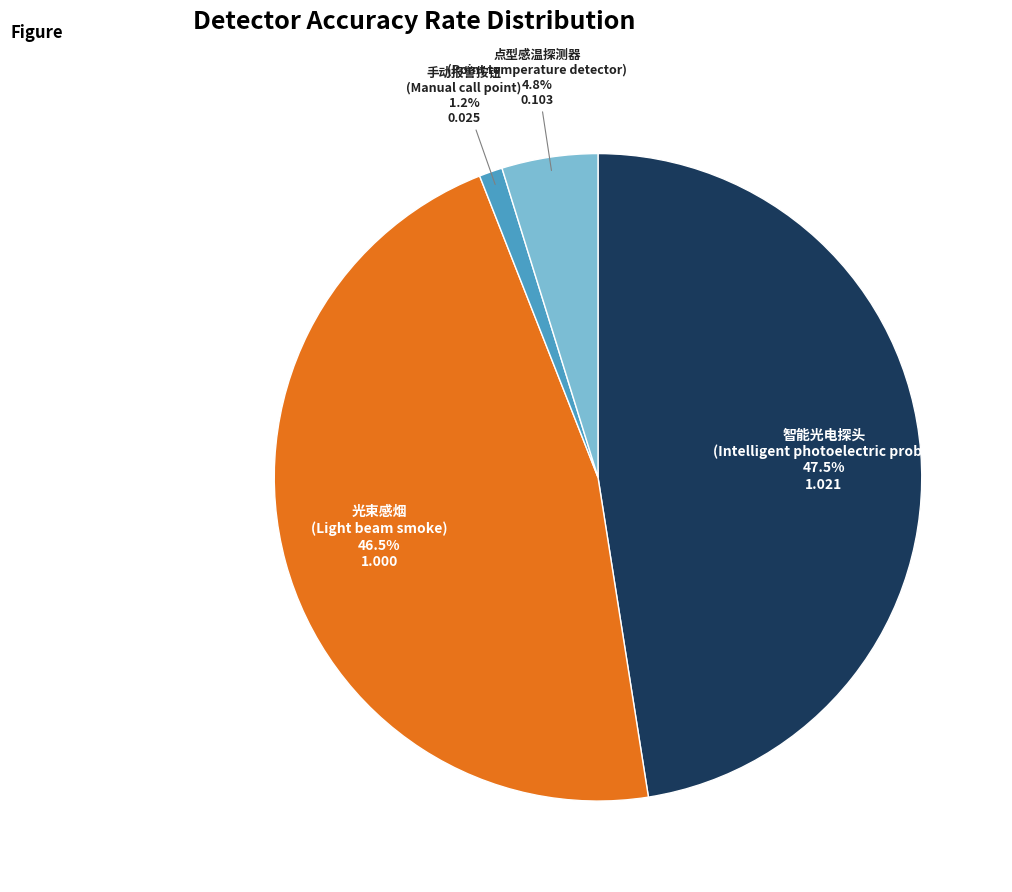

Does 智能光电探头 (Intelligent photoelectric probe) account for over 50% of the chart?

No